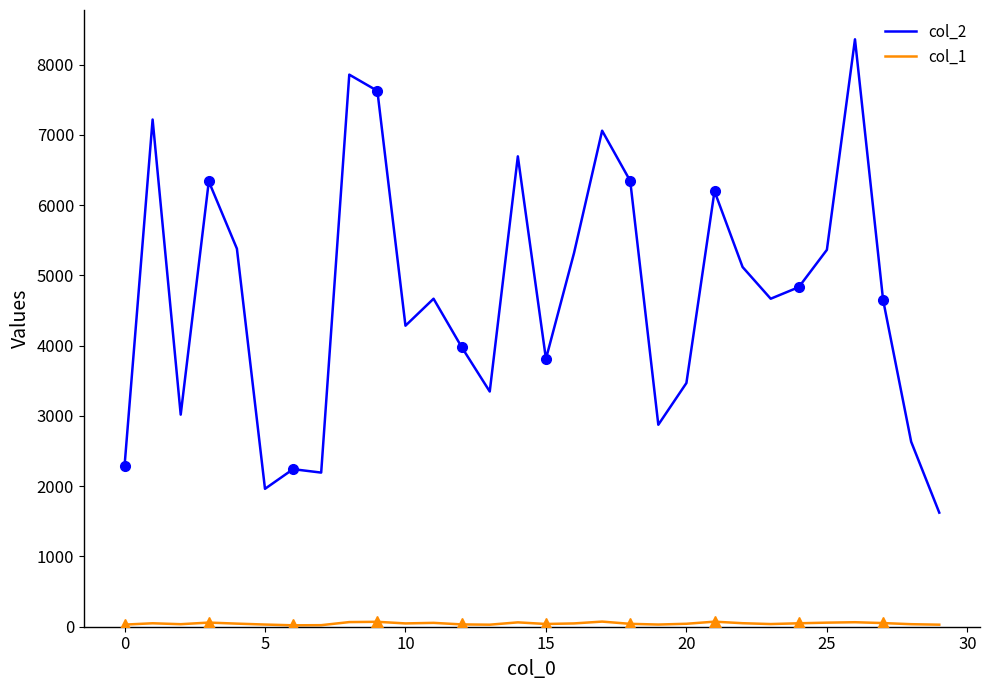

True or false: col_1 has more than 1 interior local peaks.

True